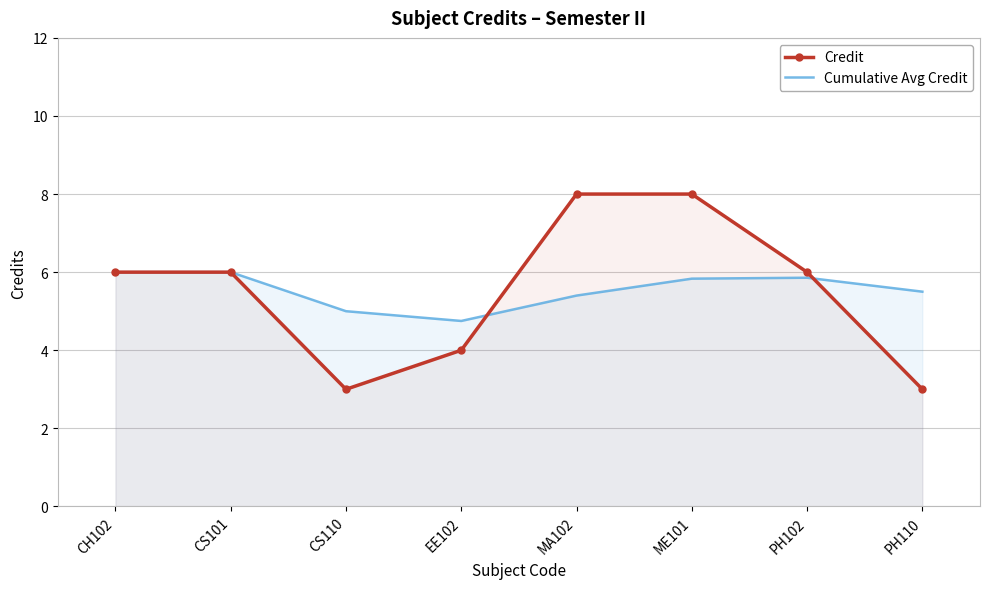

What is the greatest value displayed?

8.0